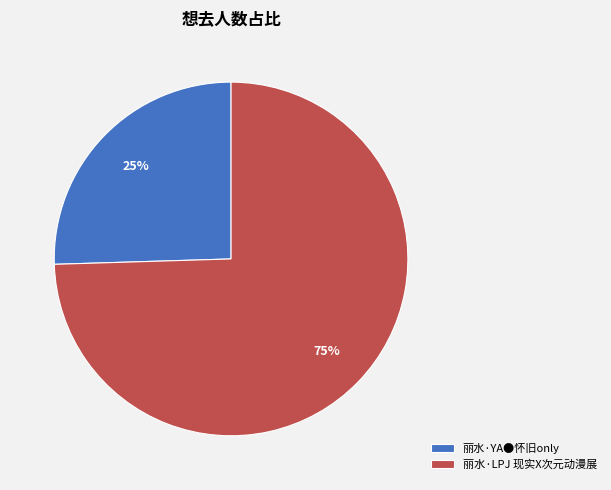

To the nearest percent, what percentage of the pie is 丽水·YA●怀旧only?

25%